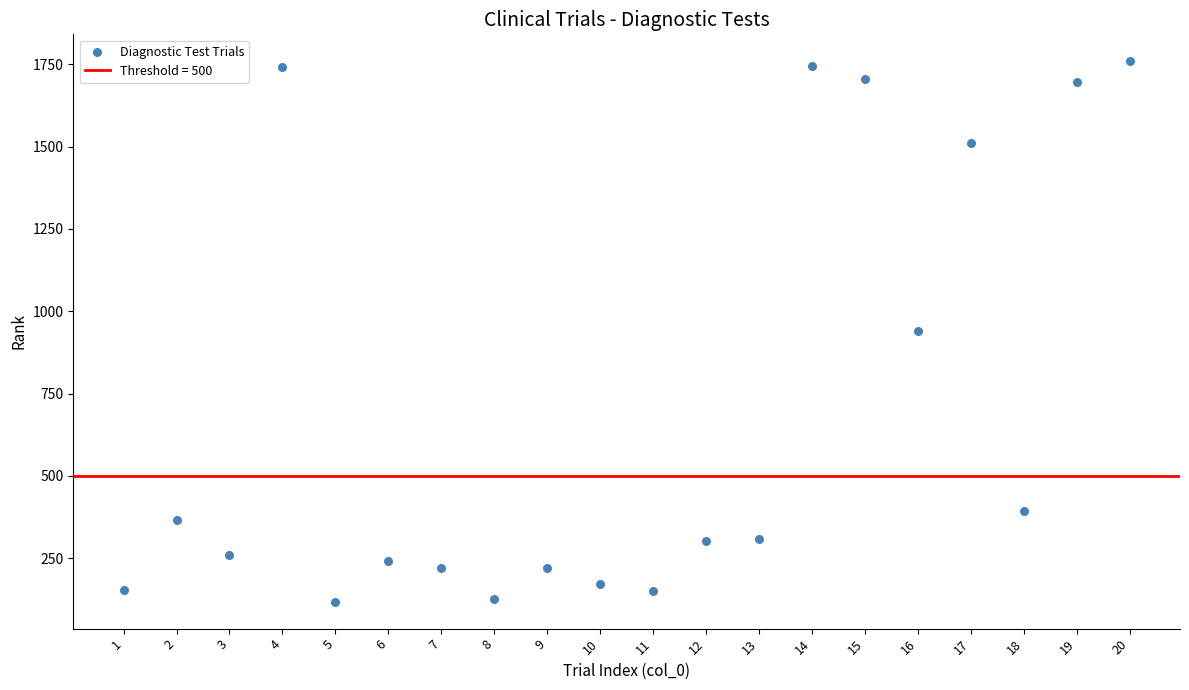

What is the range of Y values (max minus min)?

1641